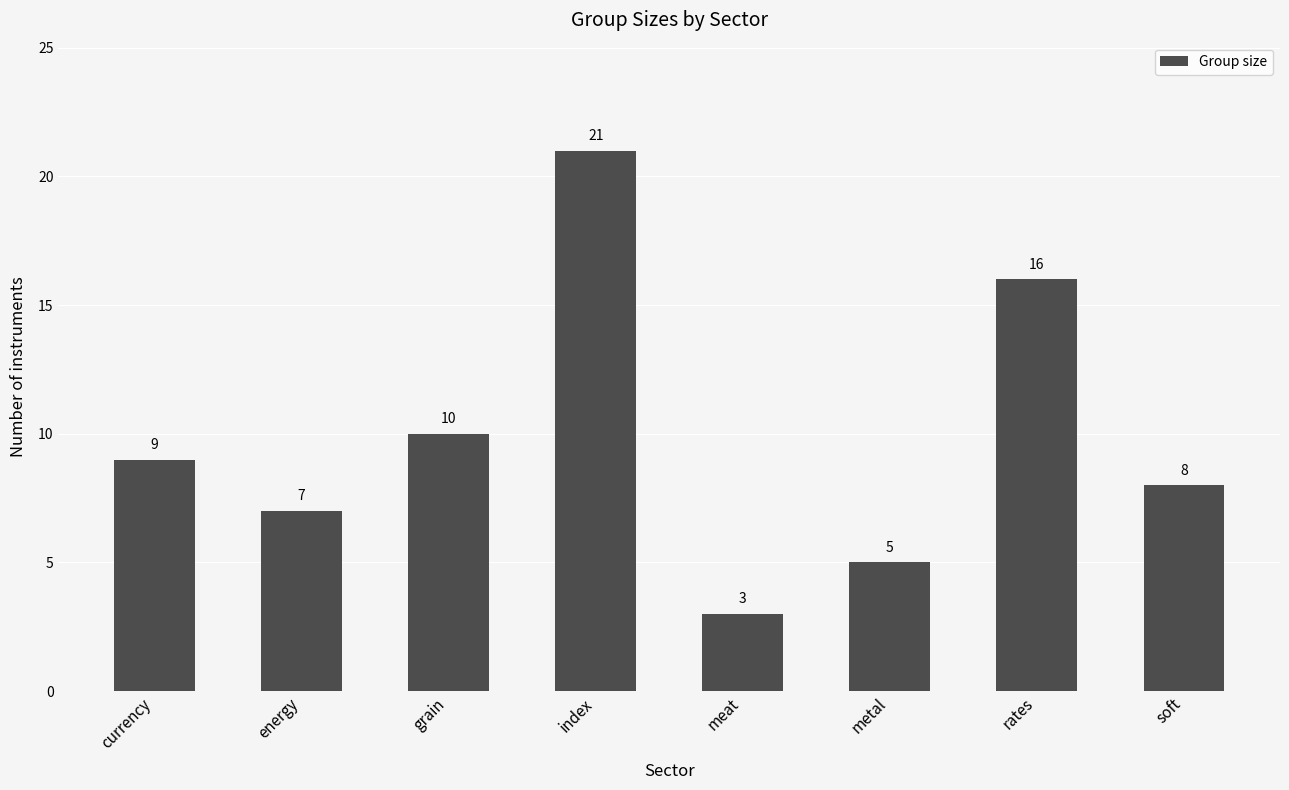

What is the label of the 5th bar from the right?

index